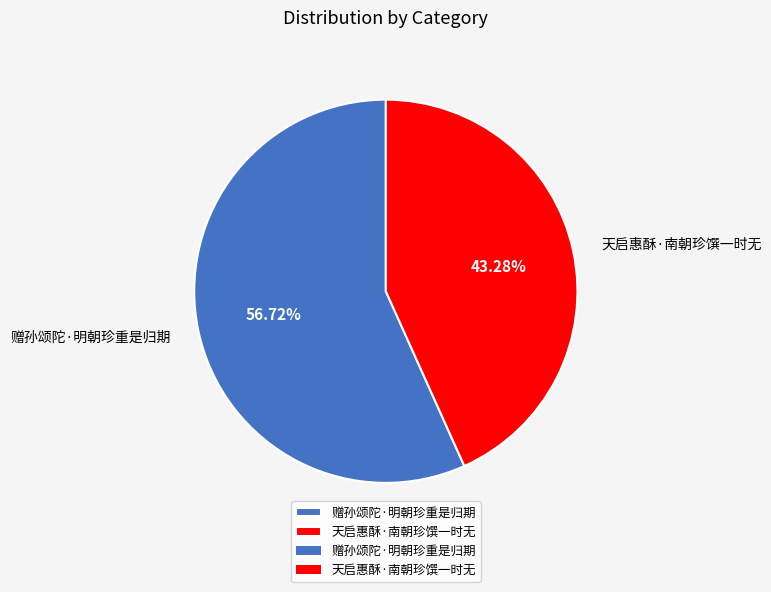

The 天启惠酥·南朝珍馔一时无 slice represents 43% of the pie. True or false?

True